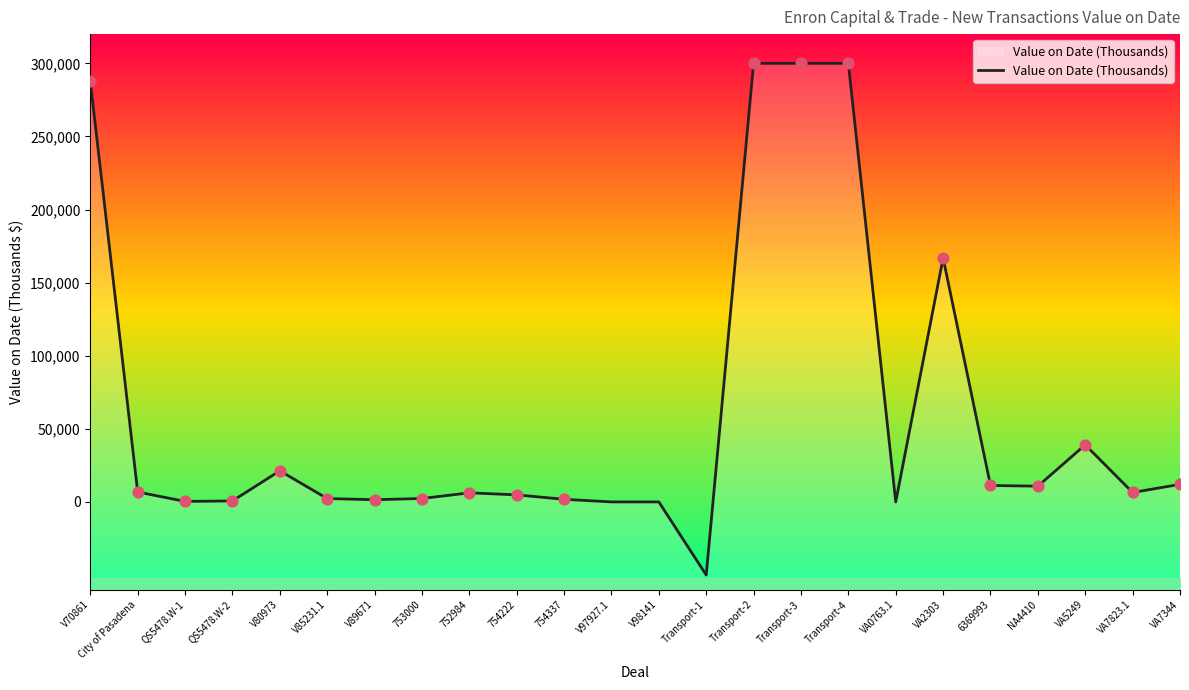

Approximately how many times larger is the value at NA4410 compared to VA2303?

0.1